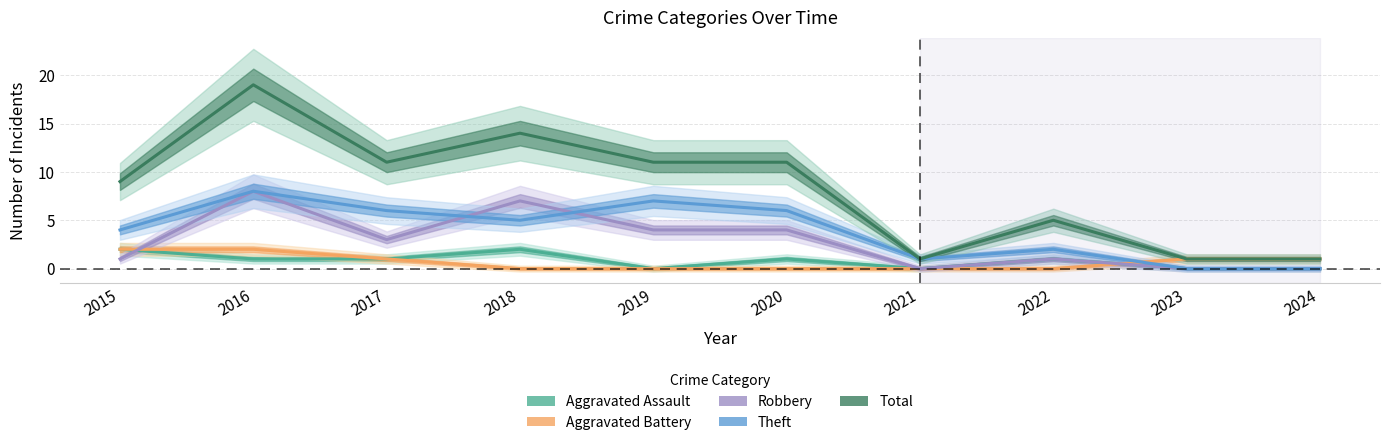

In Aggravated Assault, how many points are lower than both neighbors (excluding endpoints)?

2